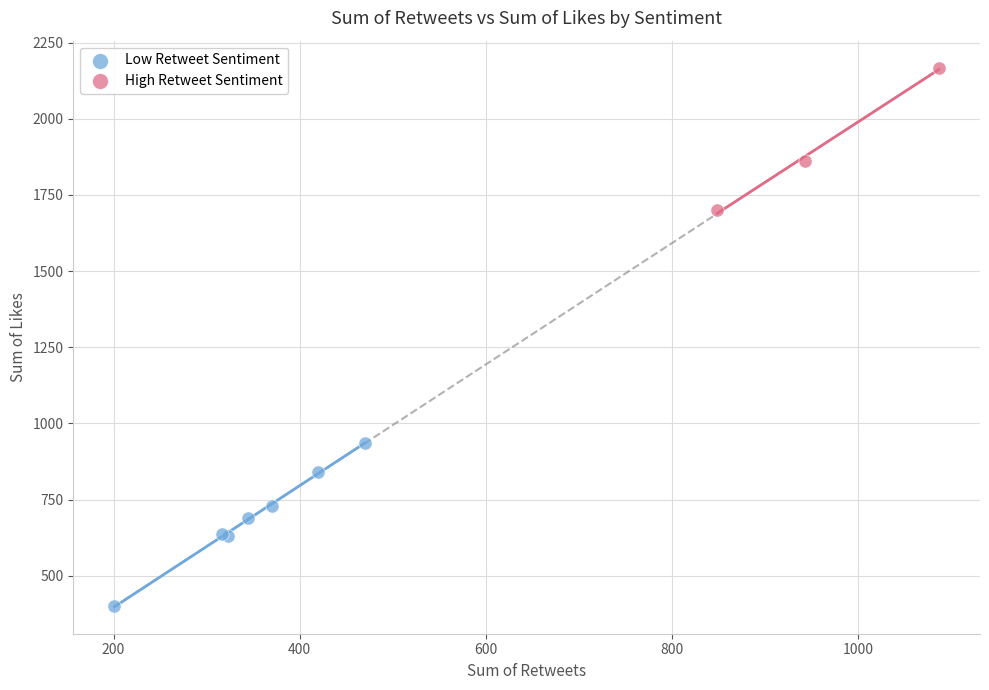

Which series reaches the maximum Y coordinate?

High Retweet Sentiment